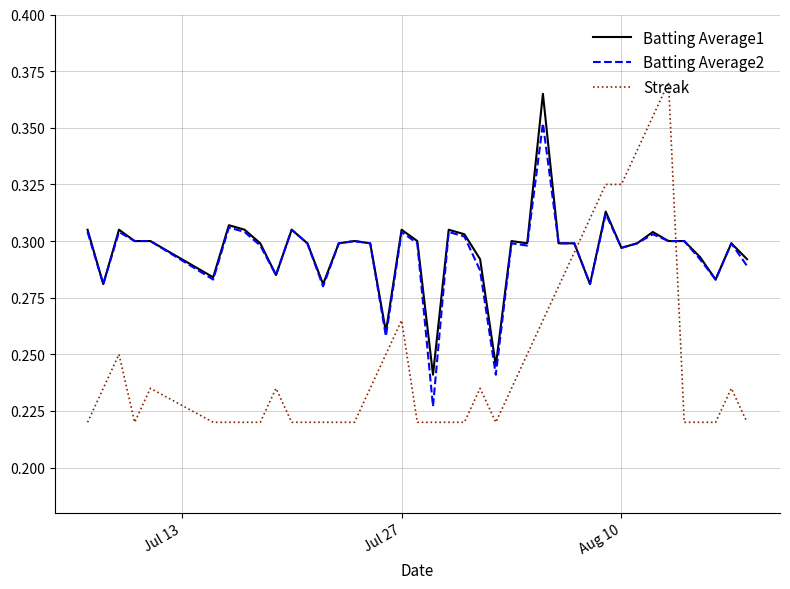

Which series ends up on top after the final intersection of Streak and Batting Average2?

Batting Average2